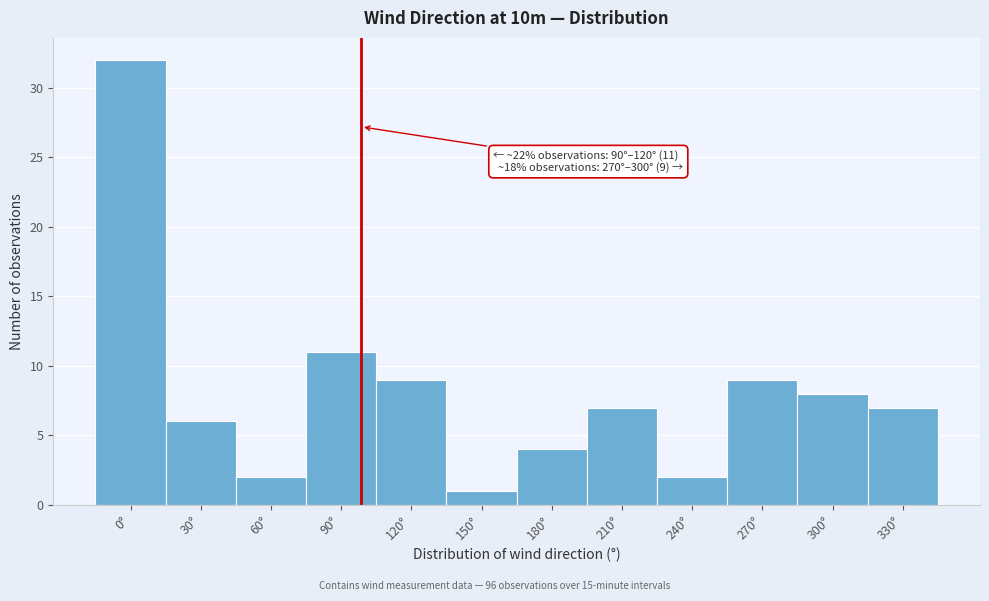

Reading left to right, transcribe all the data shown in this chart.

0°=32	30°=6	60°=2	90°=11	120°=9	150°=1	180°=4	210°=7	240°=2	270°=9	300°=8	330°=7